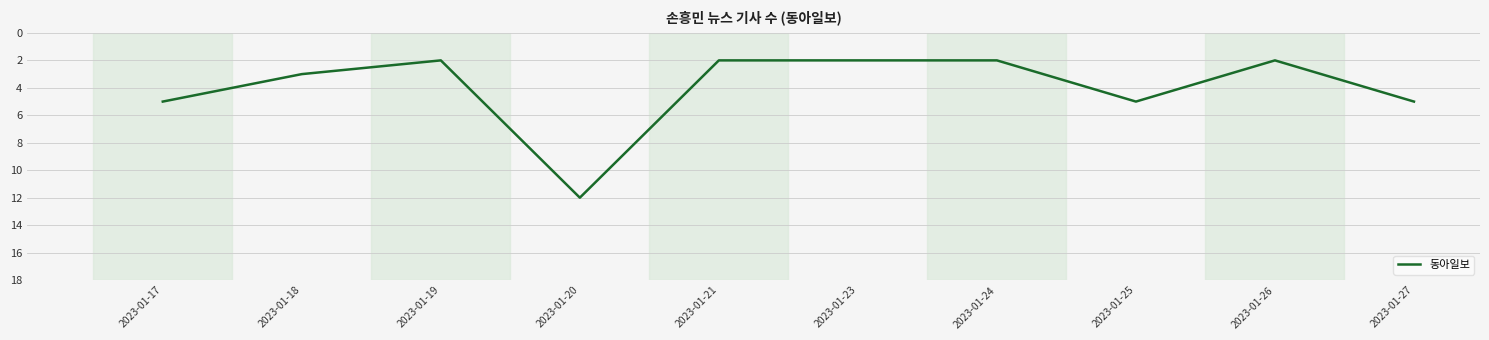

The chart shows a value of 5 at 2023-01-18. True or false?

False